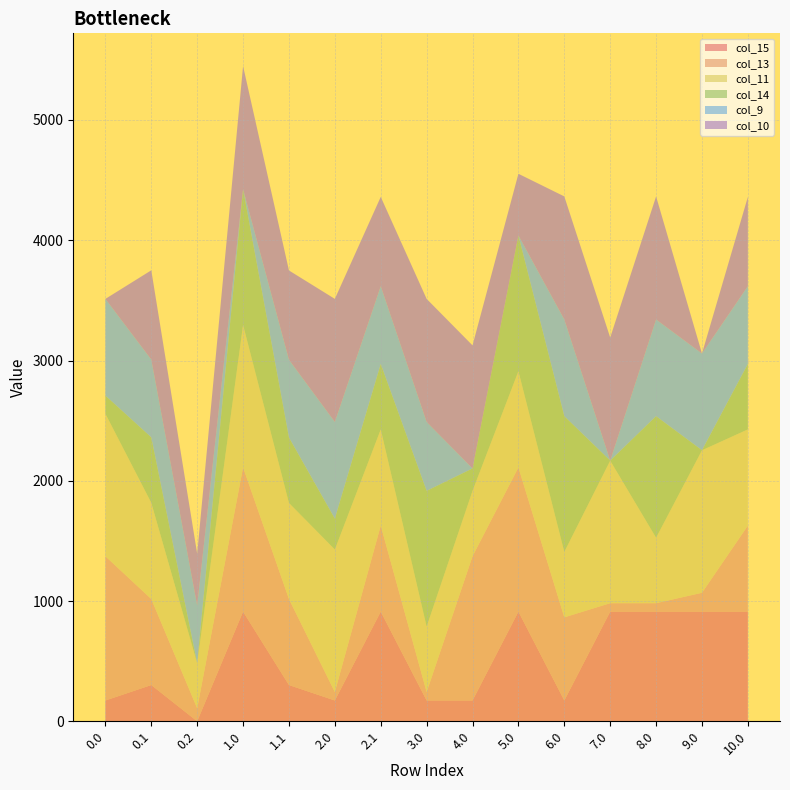

Reading right to left, extract all data points from this chart.

col_15: 911.8	911.8	911.8	911.8	172.8	911.8	172.8	172.8	911.8	172.8	301.4	911.8	0.0	301.4	172.8
col_13: 715.3	156.7	70.2	70.2	691.4	1199.2	1199.2	70.2	715.3	70.2	715.3	1199.2	107.8	715.3	1199.2
col_11: 800.2	1185.2	544.3	1185.2	544.3	800.2	544.3	544.3	800.2	1185.2	798.8	1185.2	374.4	800.2	1185.2
col_14: 544.1	0.3	1010.7	0.3	1128.6	1128.6	186.2	1128.6	544.1	256.8	544.1	1128.6	0.0	544.1	151.0
col_9: 646.9	804.0	804.0	0.0	804.0	0.0	0.0	573.2	646.9	804.0	646.9	0.0	480.7	646.9	804.0
col_10: 742.1	0.0	1023.2	1023.2	1023.2	512.7	1023.2	1023.2	742.1	1023.2	742.1	1023.2	430.5	742.1	0.0